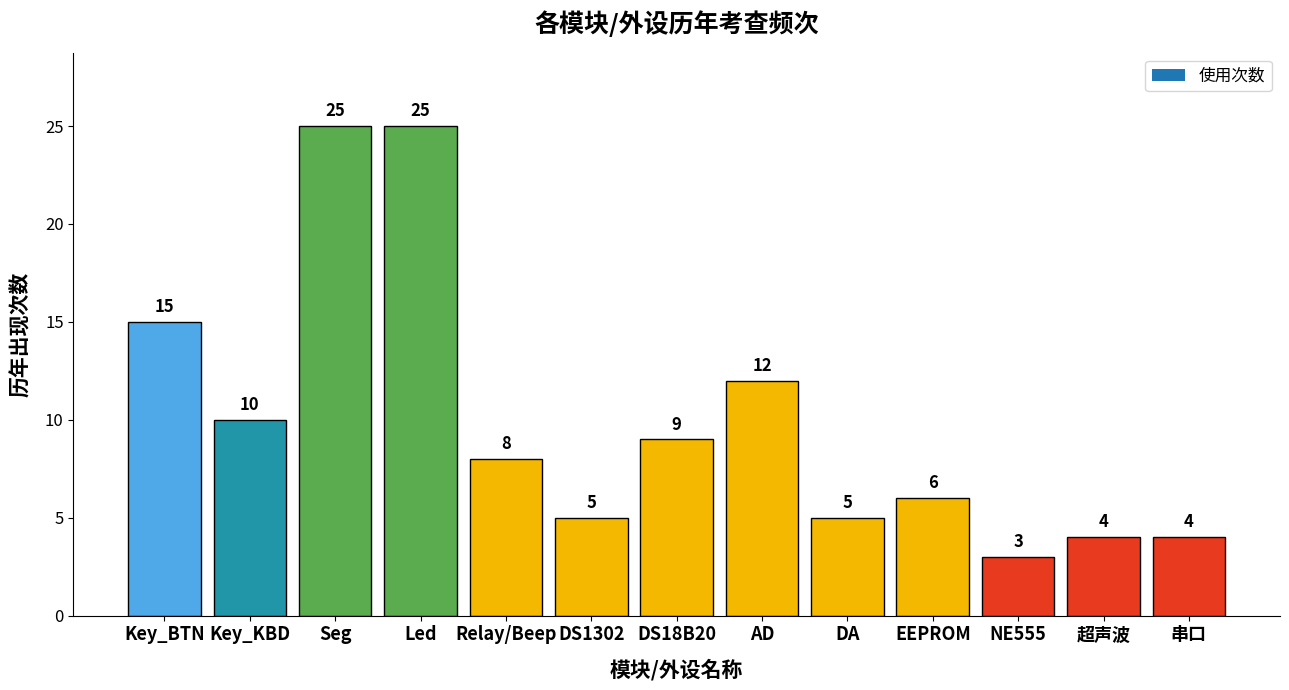

Where is the data nearest to the value 14?

Key_BTN